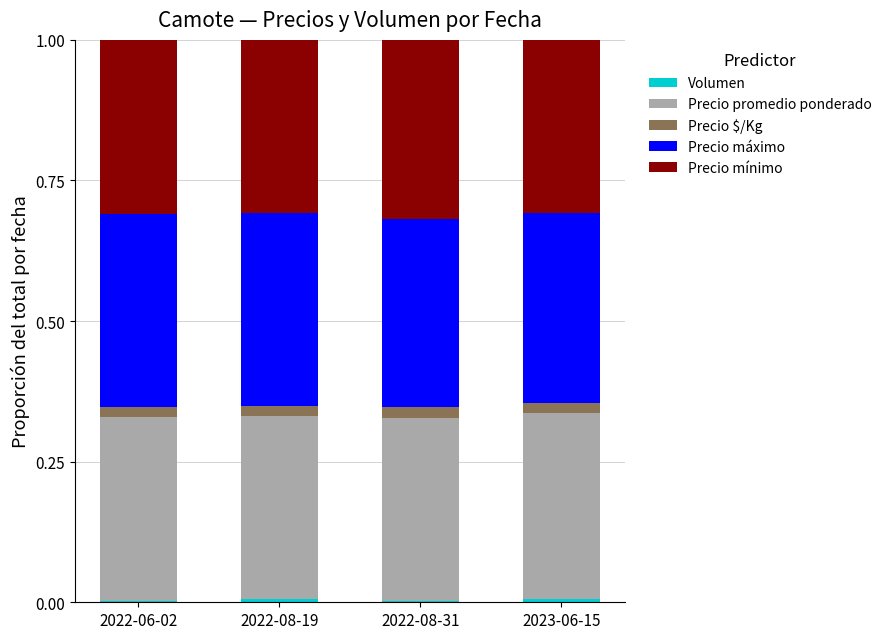

At which category is the sum across all series the highest?

2022-06-02